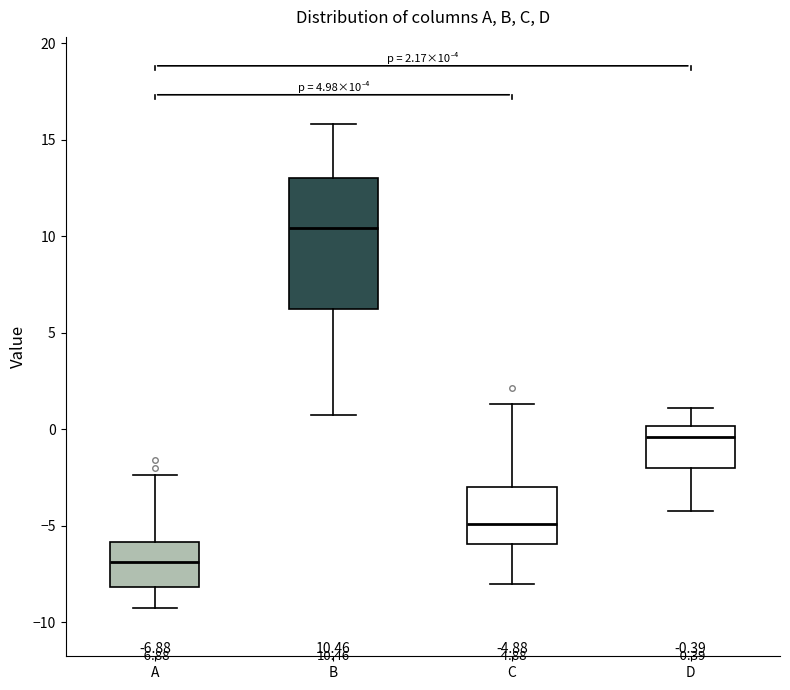

Which box is the tallest, from its lower edge to its upper edge?

B